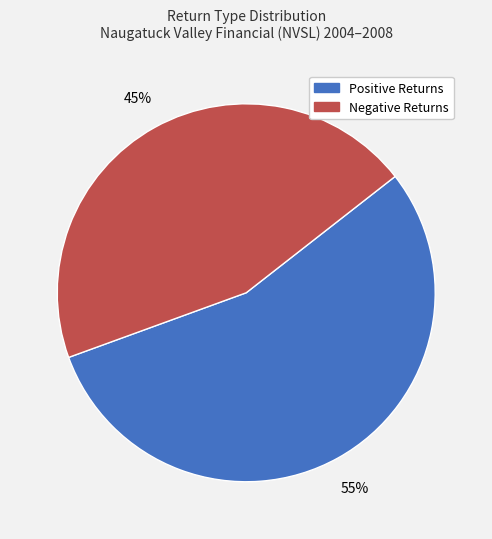

What percentage is the Positive Returns slice, to the nearest percent?

55%